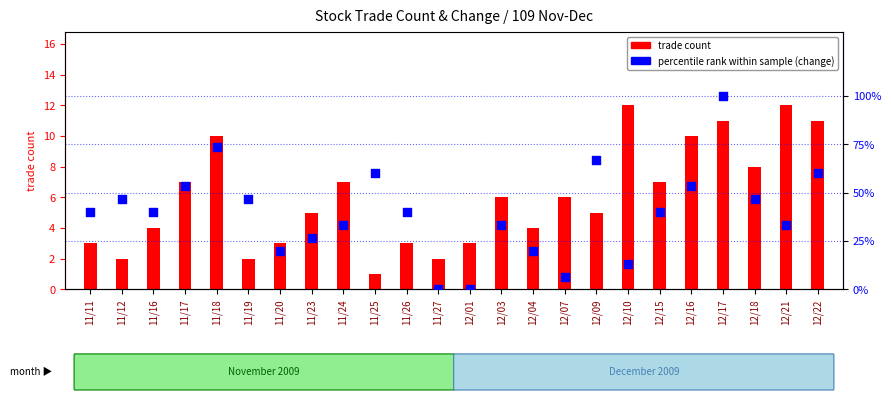

At which category is the sum across all series the highest?

12/17